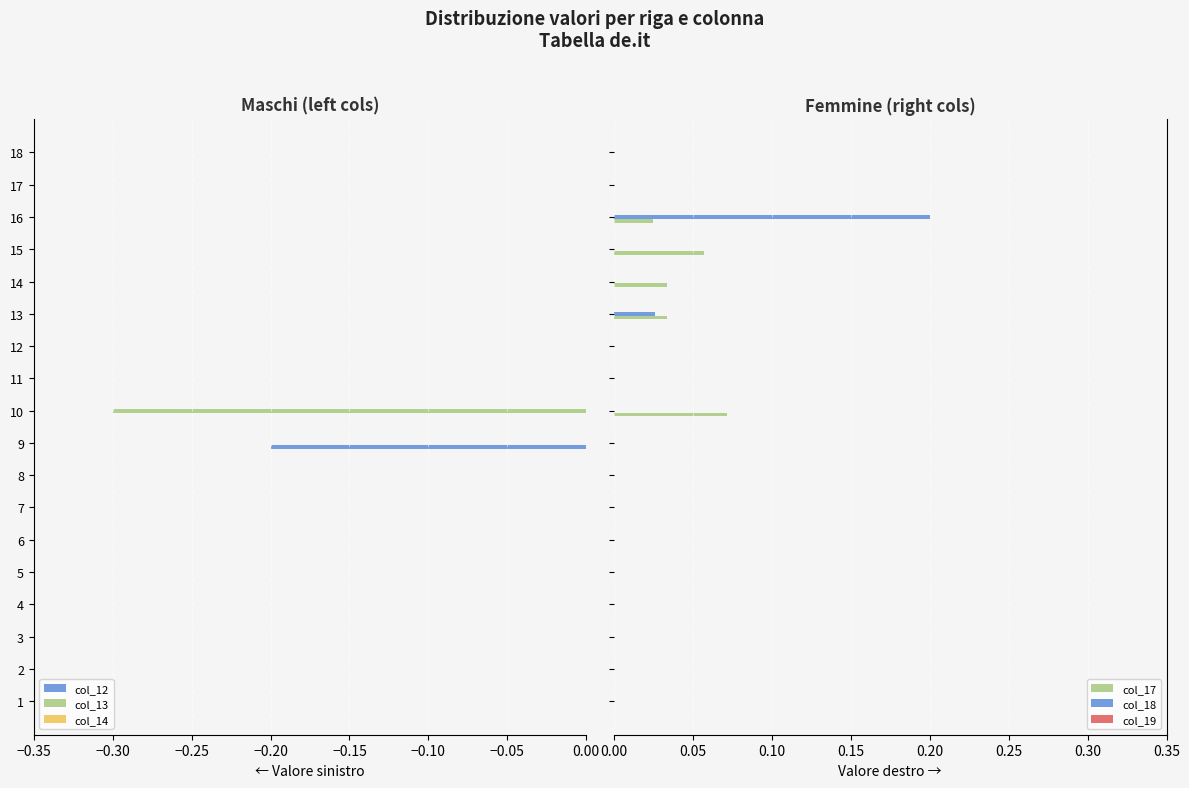

Is it true that col_12 equals 0.0 at 10?

True